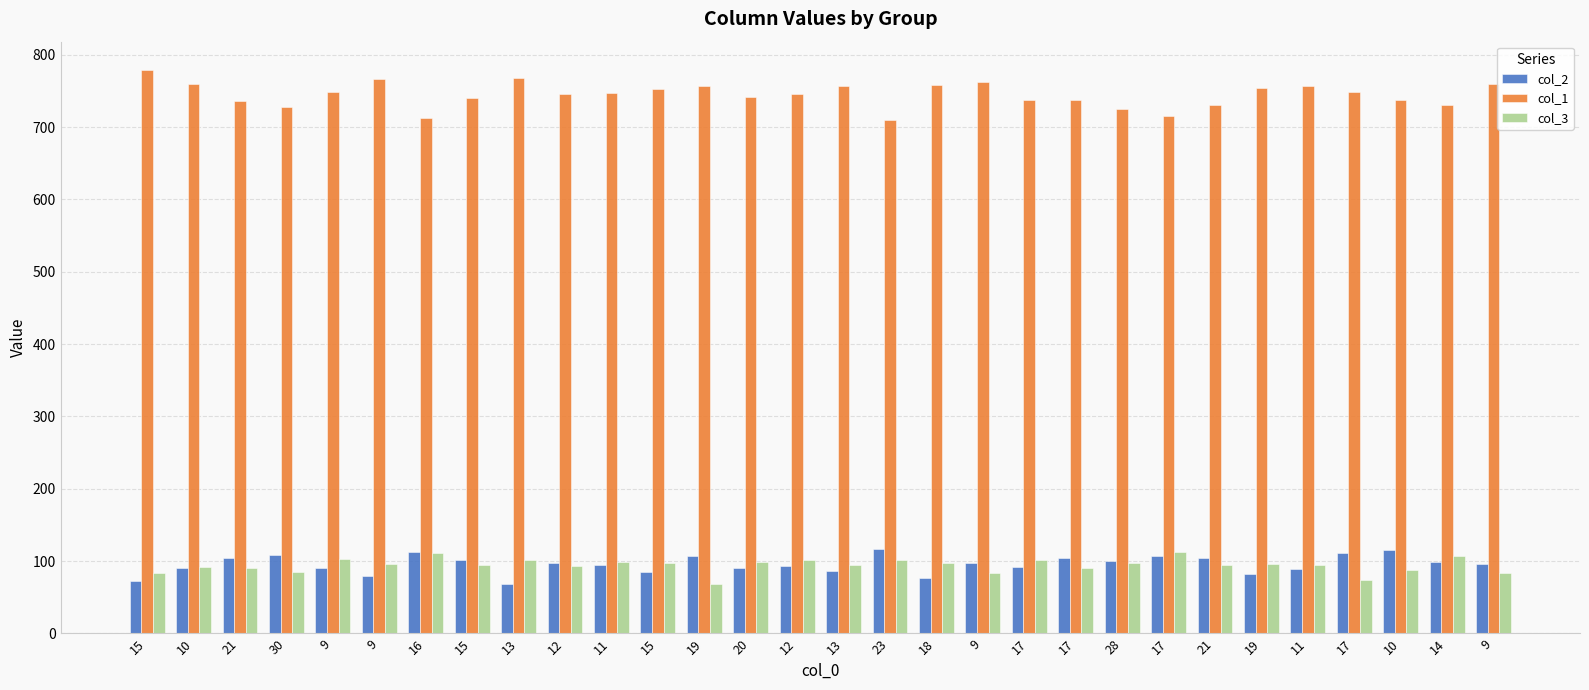

Where does the col_2 series first go above 97?

21